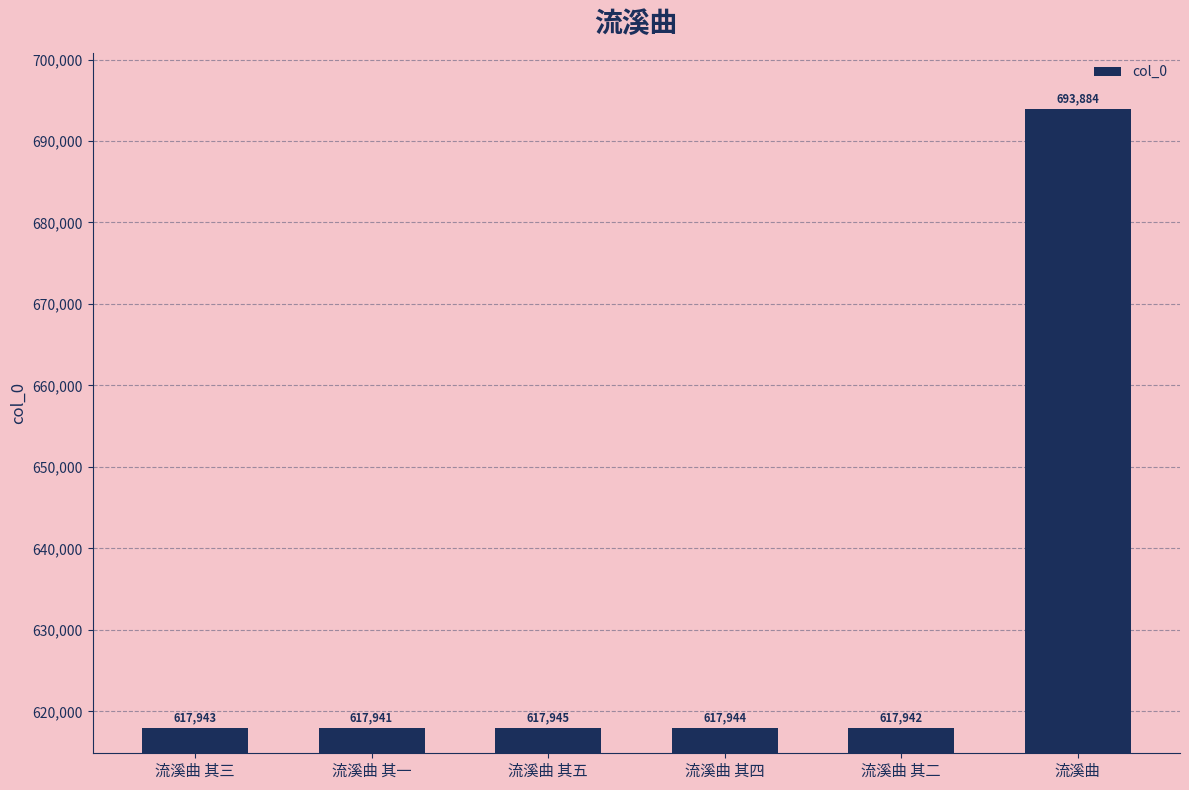

Are the bars grouped side by side (vs. stacked)?

No